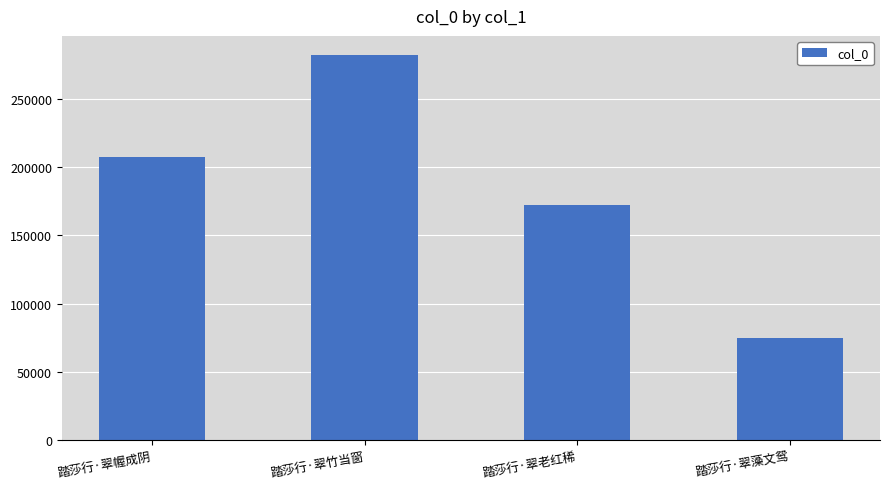

What is the minimum value shown in the chart?

74553